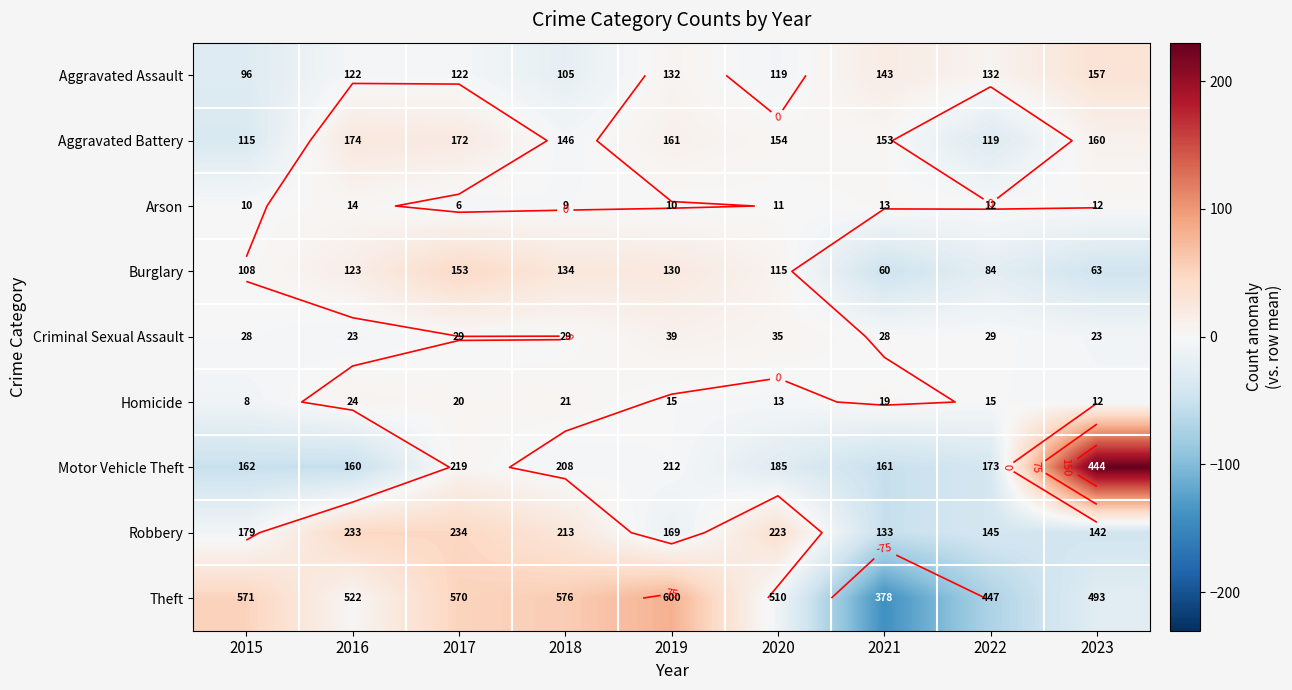

What is the approximate value of Motor Vehicle Theft at 2021?

-52.8